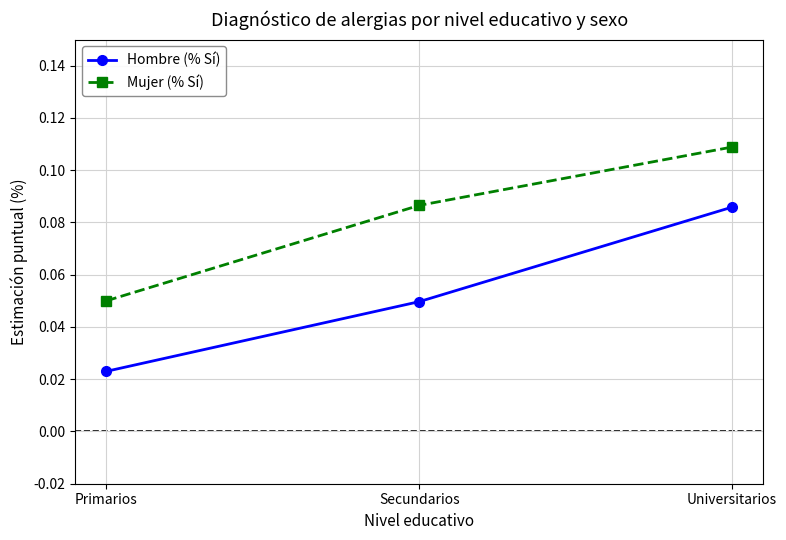

What position from the left is Secundarios?

2